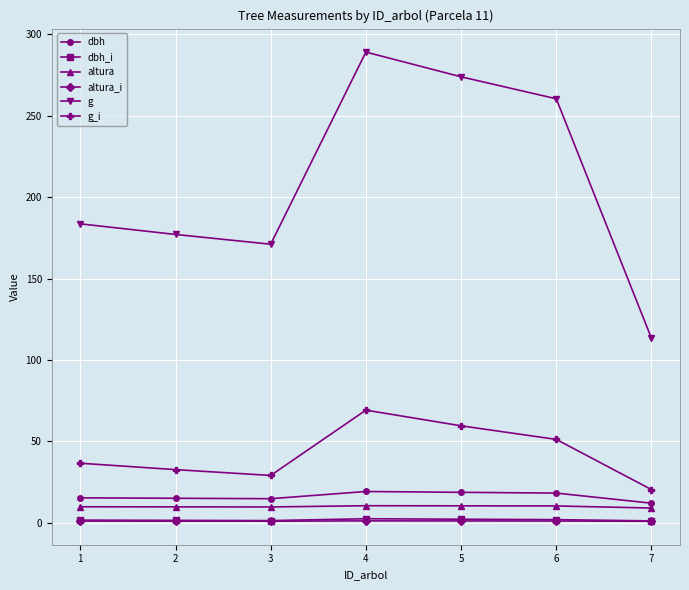

Where does the altura_i series first go above 1?

1